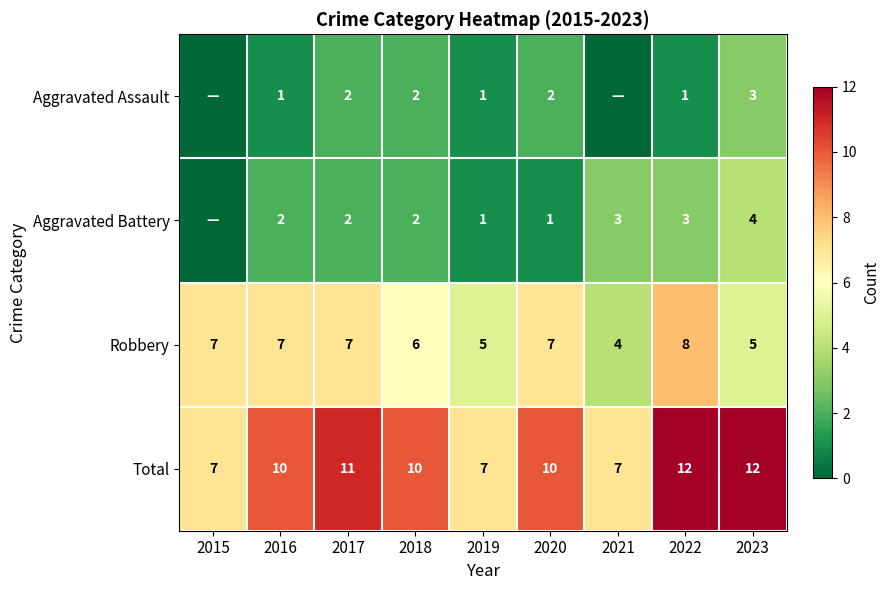

What is the approximate value of Robbery at 2020?

7